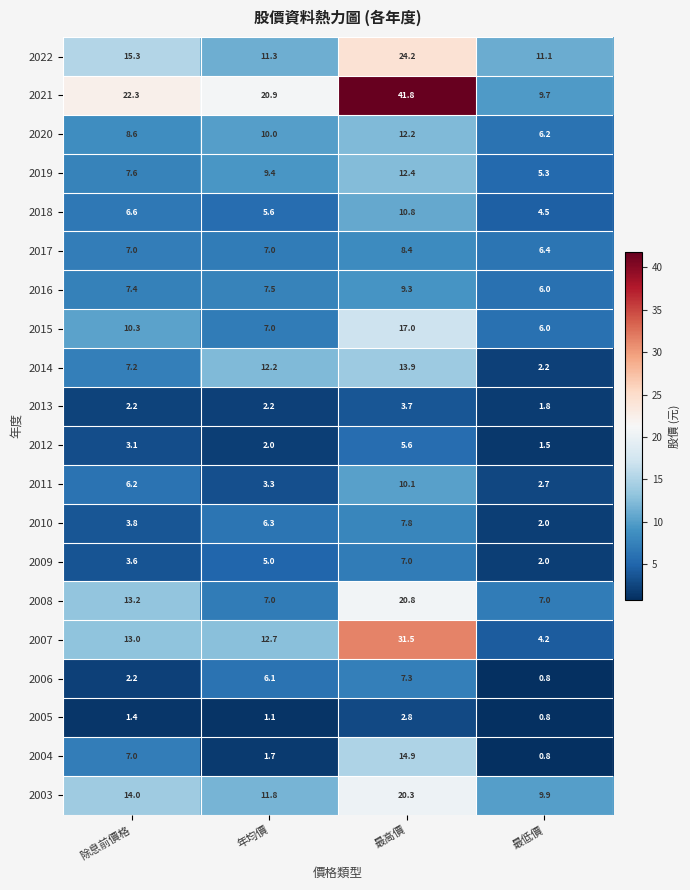

What is the difference between the maximum and second lowest values in the 2014 series?

6.7